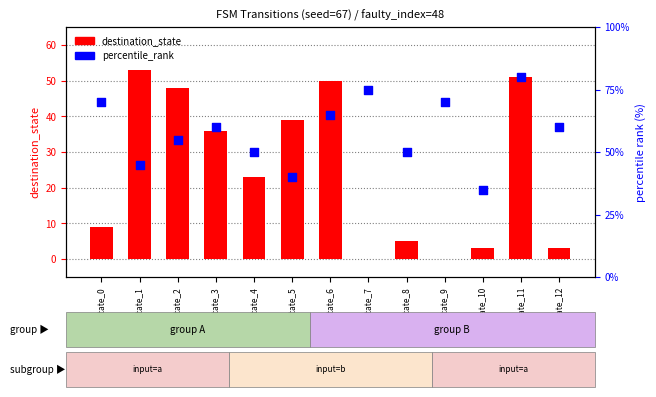

Which series has the largest total across all categories?

percentile_rank